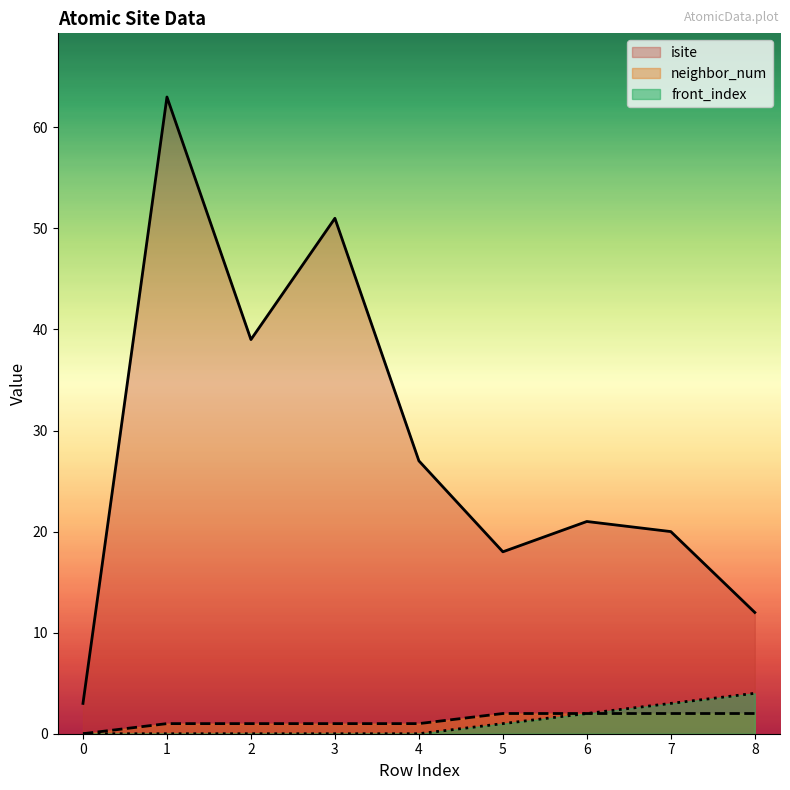

Which category has the highest value in the front_index series?

8